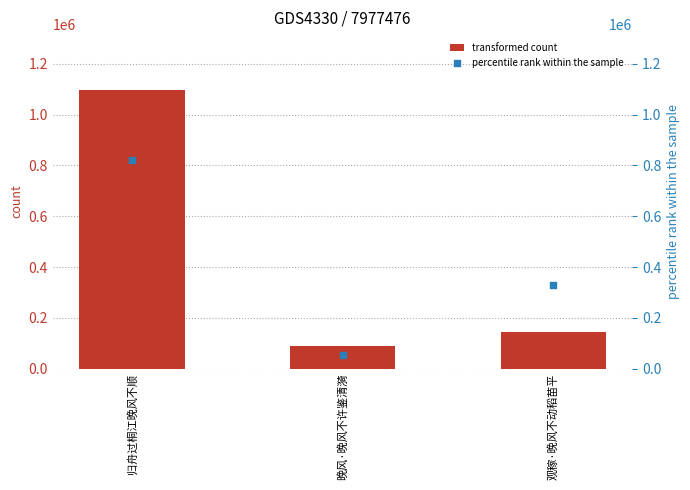

At which category is the sum across all series the highest?

归舟过桐江晚风不顺